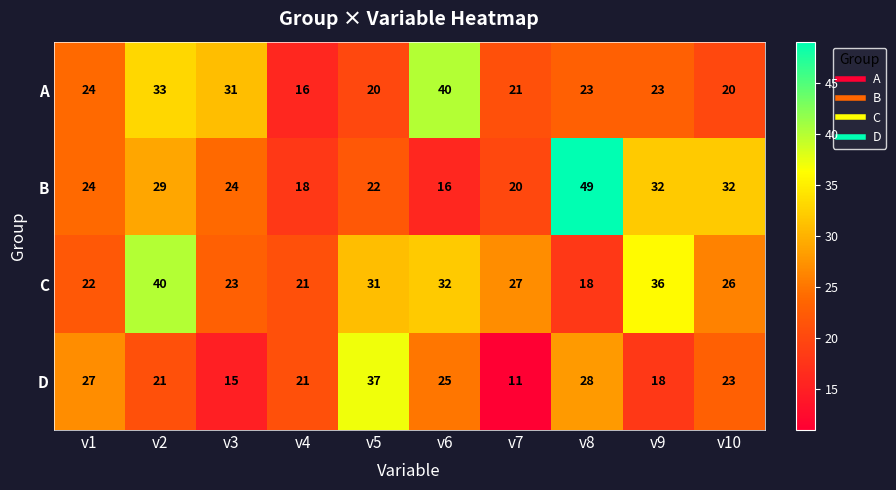

Which series has the largest range (max minus min)?

B